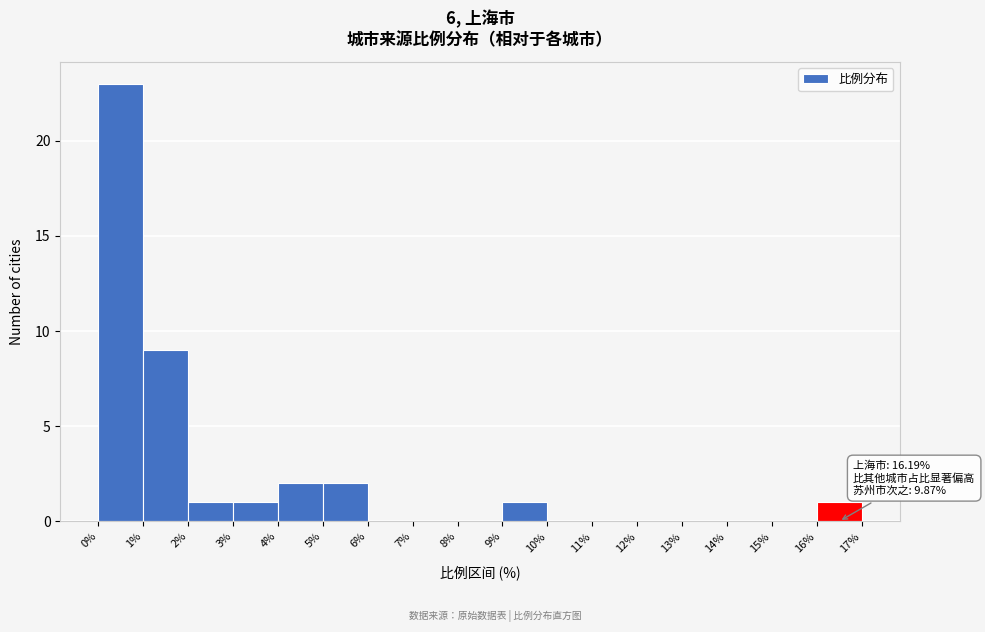

Which range on the x-axis has the tallest bar?

0% to 1%